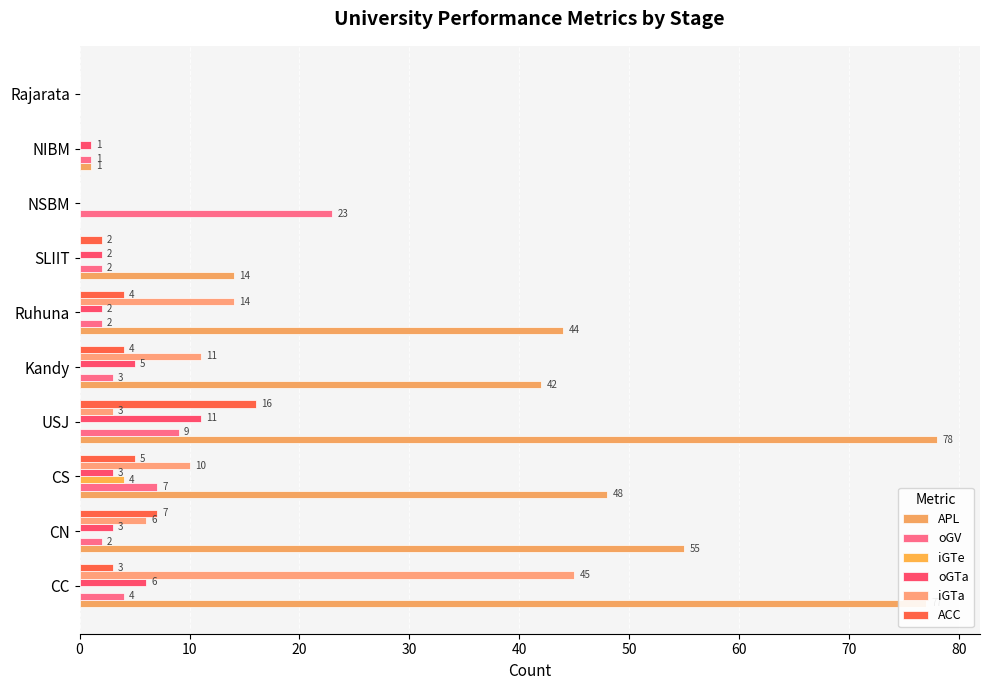

Count the number of categories in the chart.

10